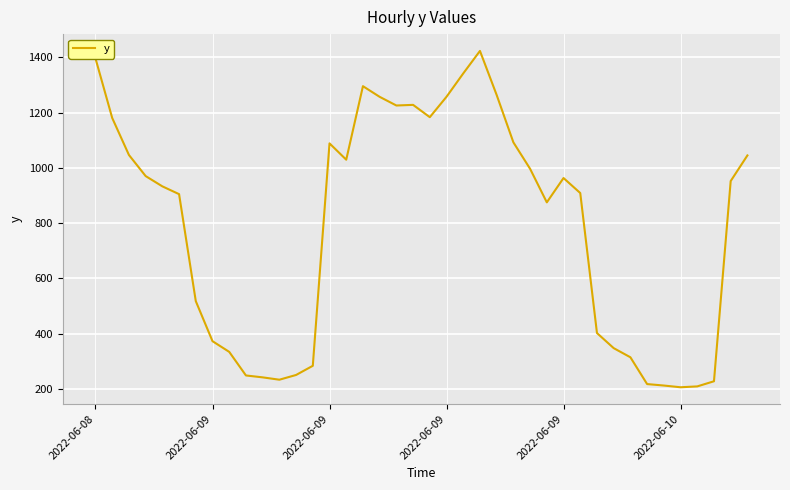

What is the smallest value displayed?

205.4